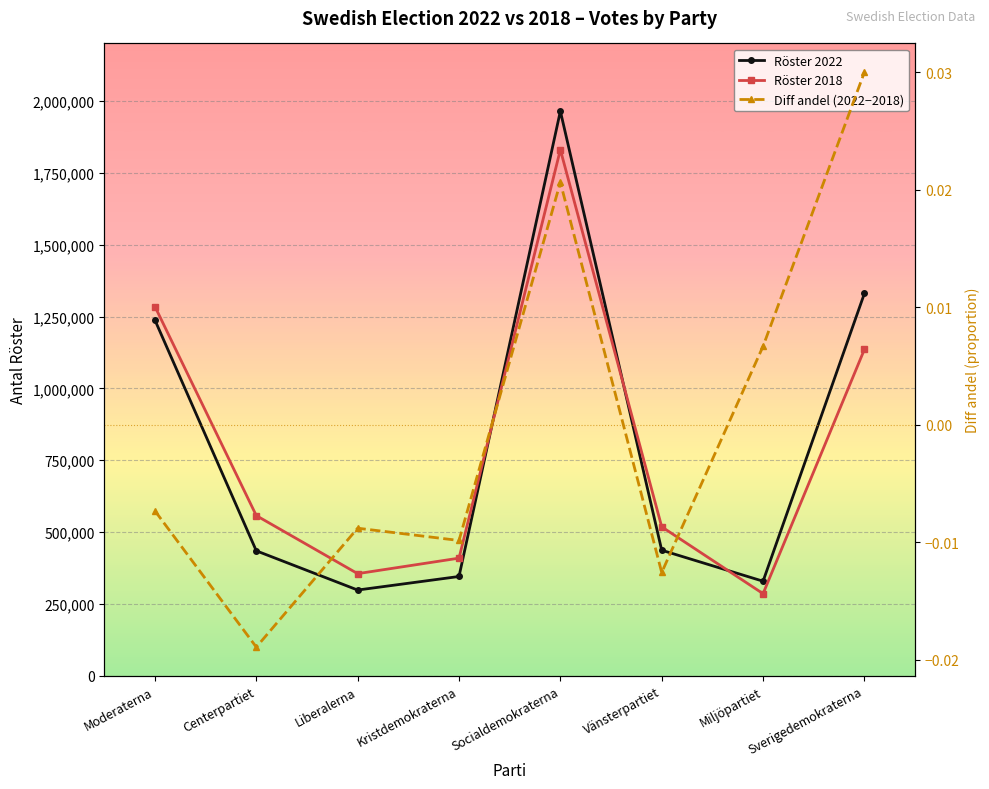

Which category has the lowest value in the Röster 2022 series?

Liberalerna